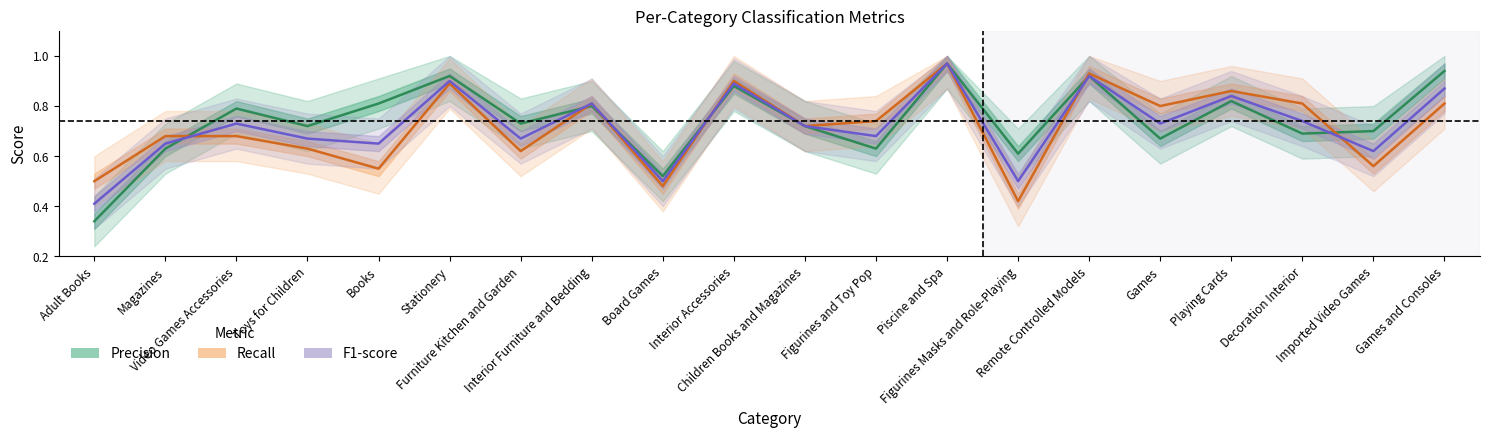

What are all the series names shown in the legend?

Precision, Recall, F1-score